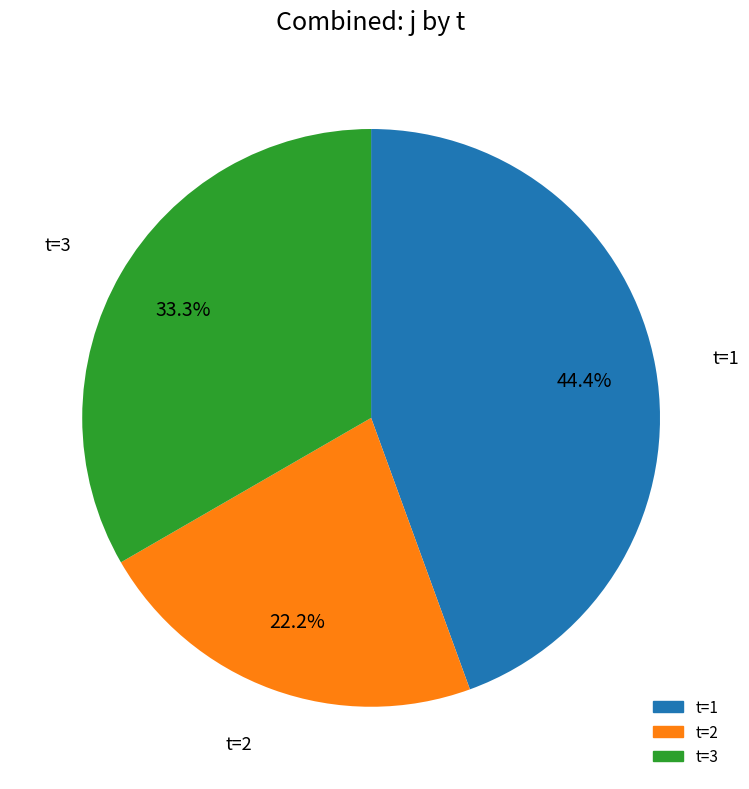

Count the number of slices in the pie.

3